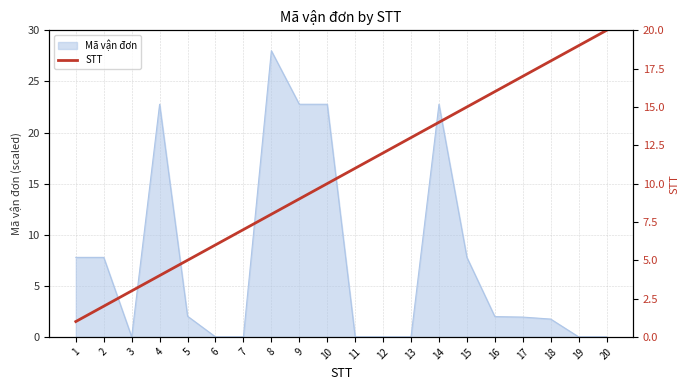

True or false: Mã vận đơn has a value of -13.4 at 20.

False